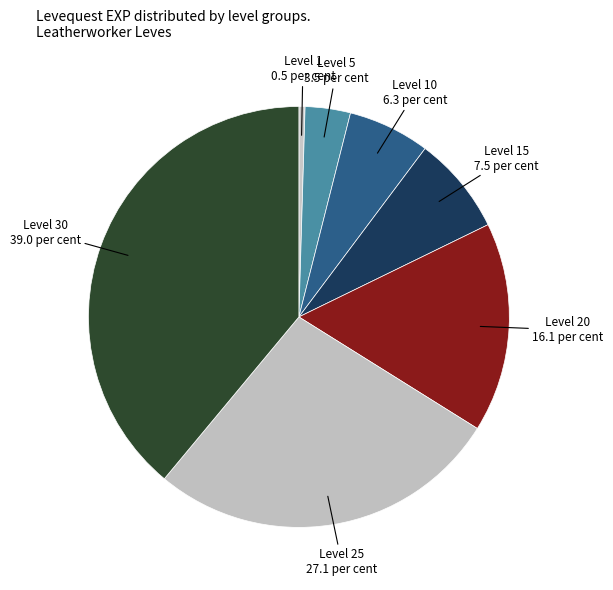

What is the largest slice in the pie chart?

Level 30